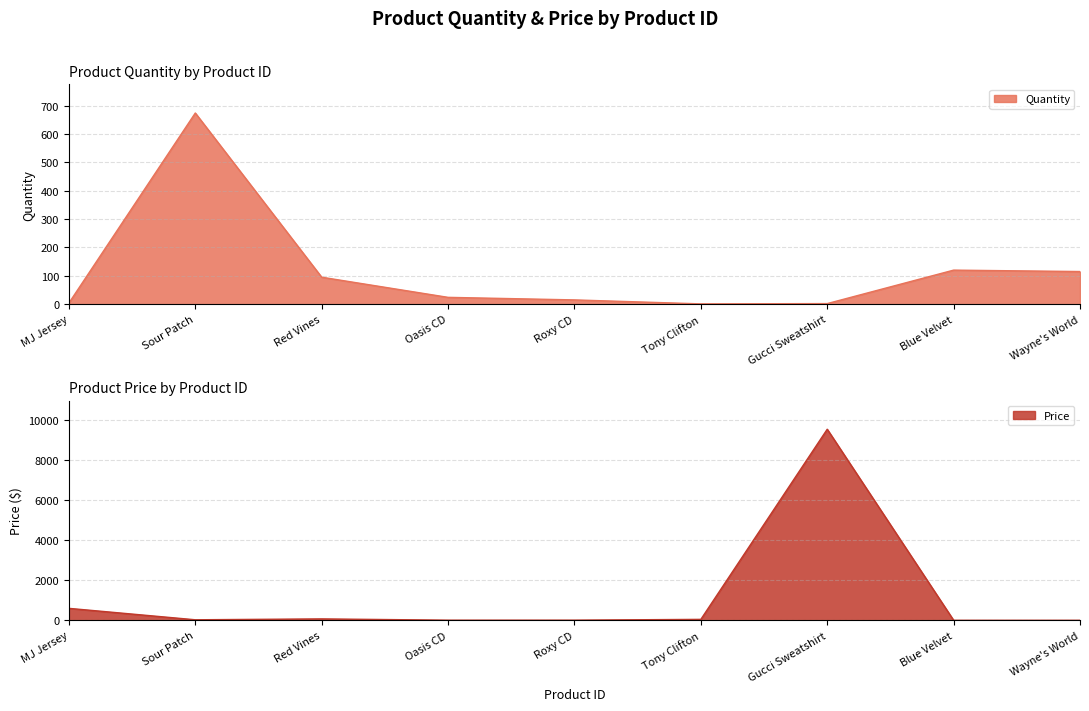

What is the maximum value for Price?

9540.0